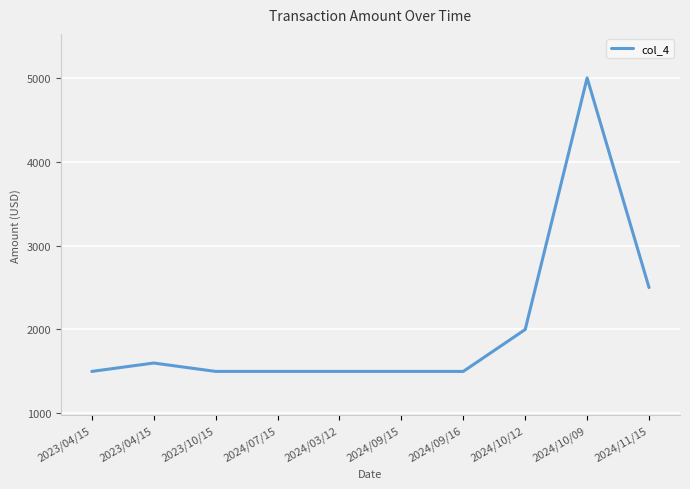

True or false: the data shows 2114 at 2024/03/12.

False